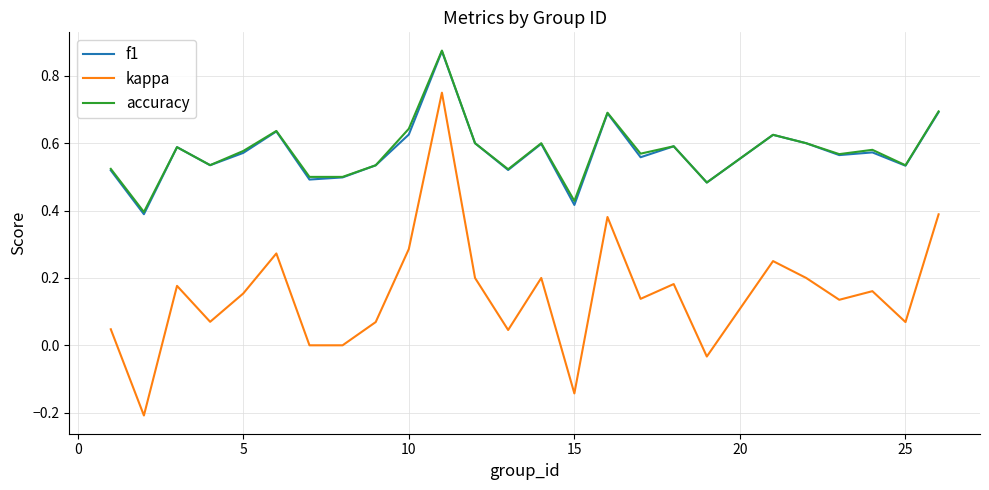

Which series has the largest range (max minus min)?

kappa